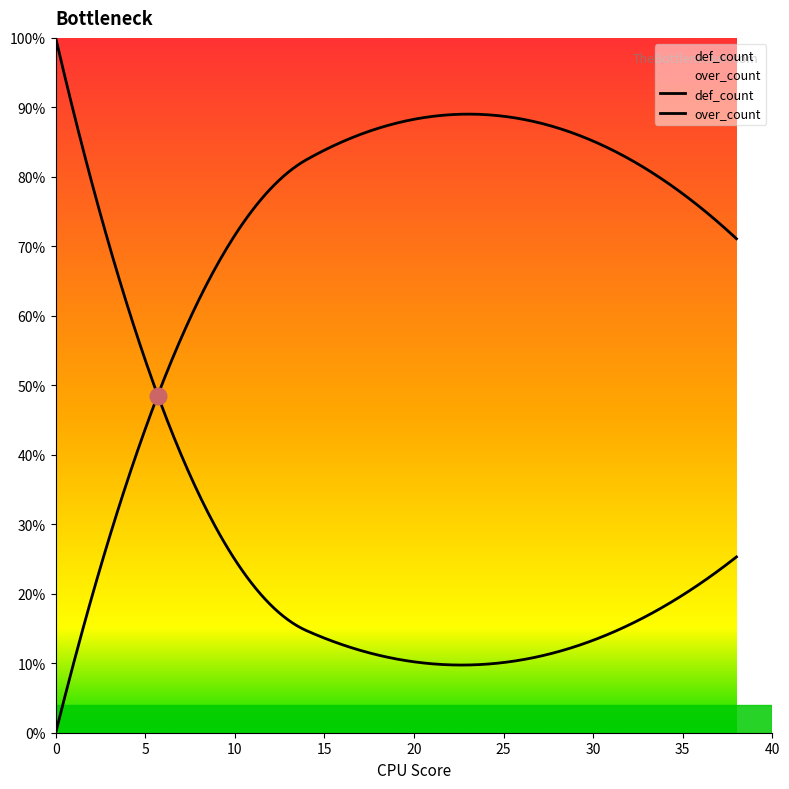

How many lines are shown in the chart?

2